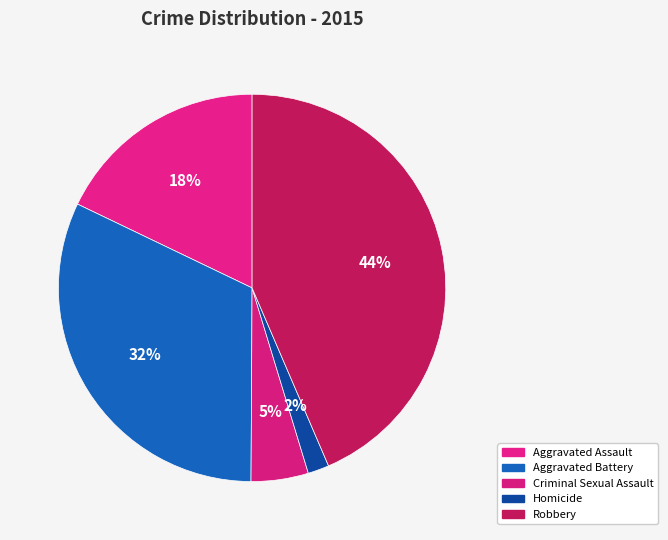

What is the smallest slice in the pie chart?

Homicide